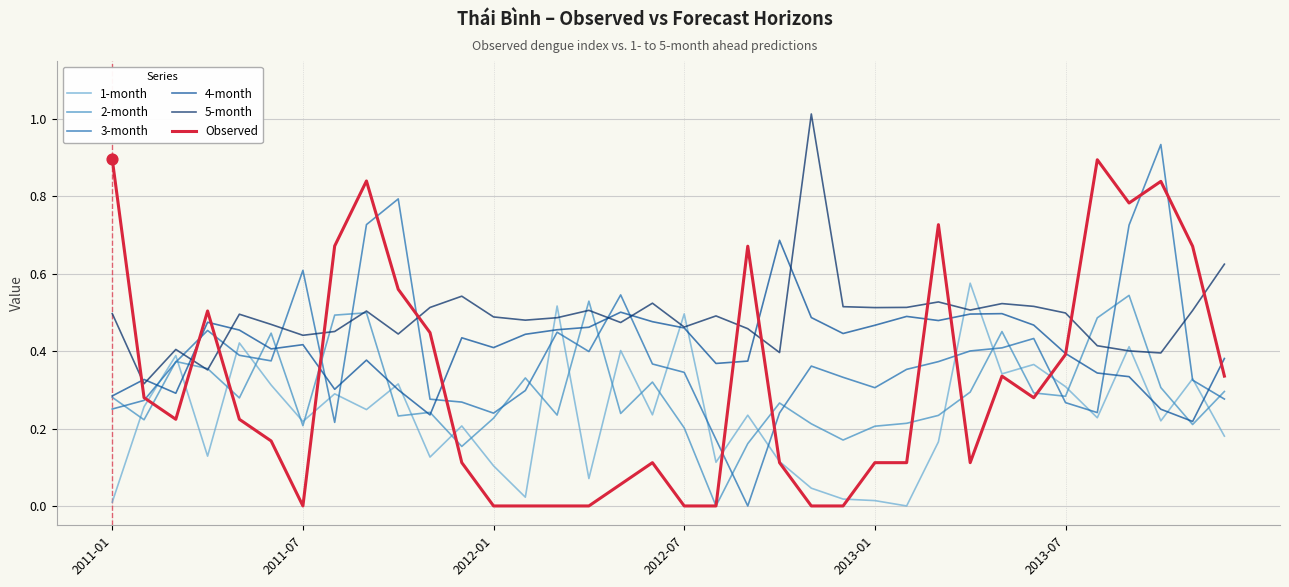

What are all the series names shown in the legend?

1-month, 2-month, 3-month, 4-month, 5-month, Observed